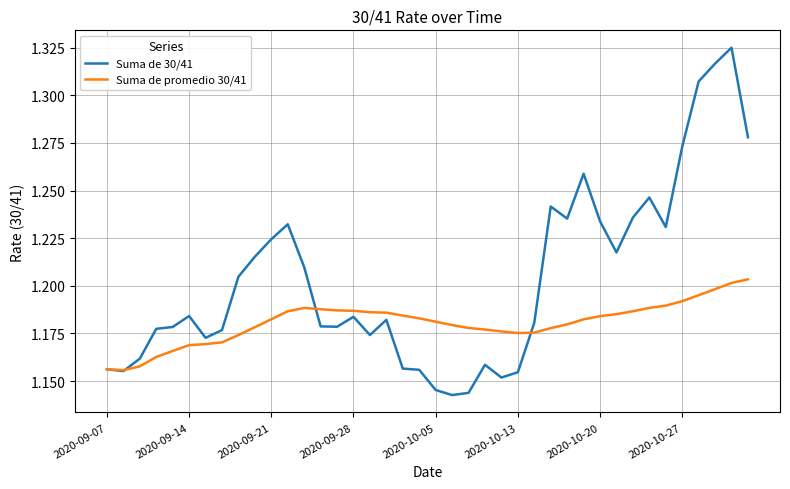

Which series has the widest spread of values?

Suma de 30/41